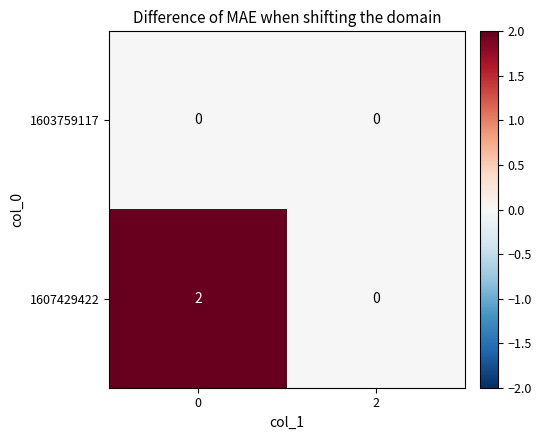

List the series in order of their overall mean, highest first.

1607429422, 1603759117